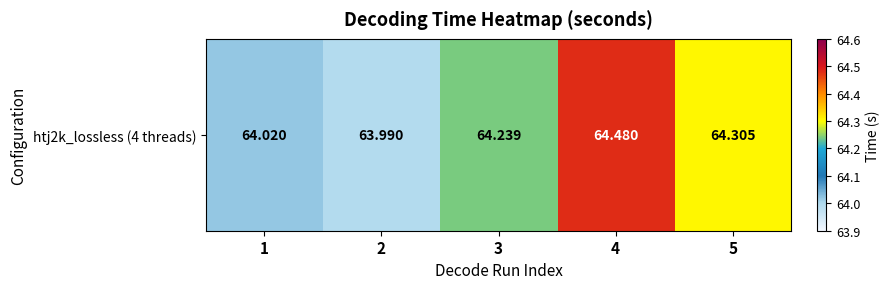

Reading left to right, list all the values displayed in this chart.

1=64.0	2=64.0	3=64.2	4=64.5	5=64.3